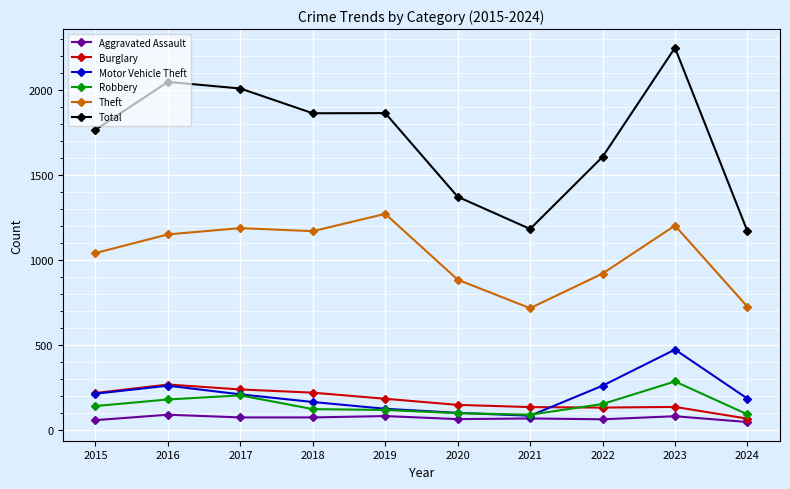

What is the difference between the highest and lowest values at 2016?

1962